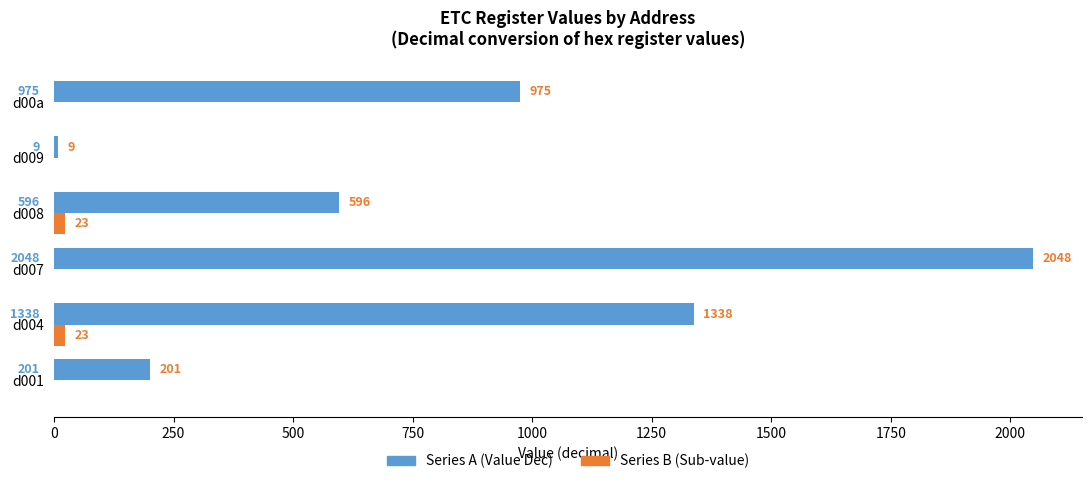

What is the sum of the Series A (Value Dec) values at d009 and d001?

210